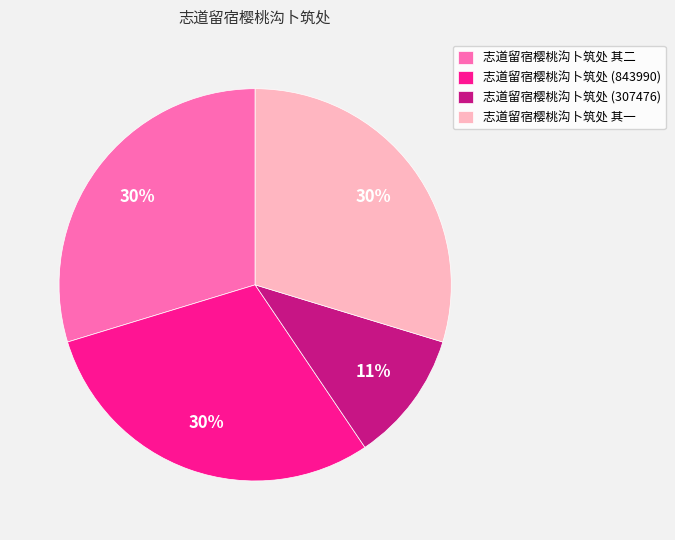

To the nearest percent, what is the difference between the largest and smallest slice percentages?

19%